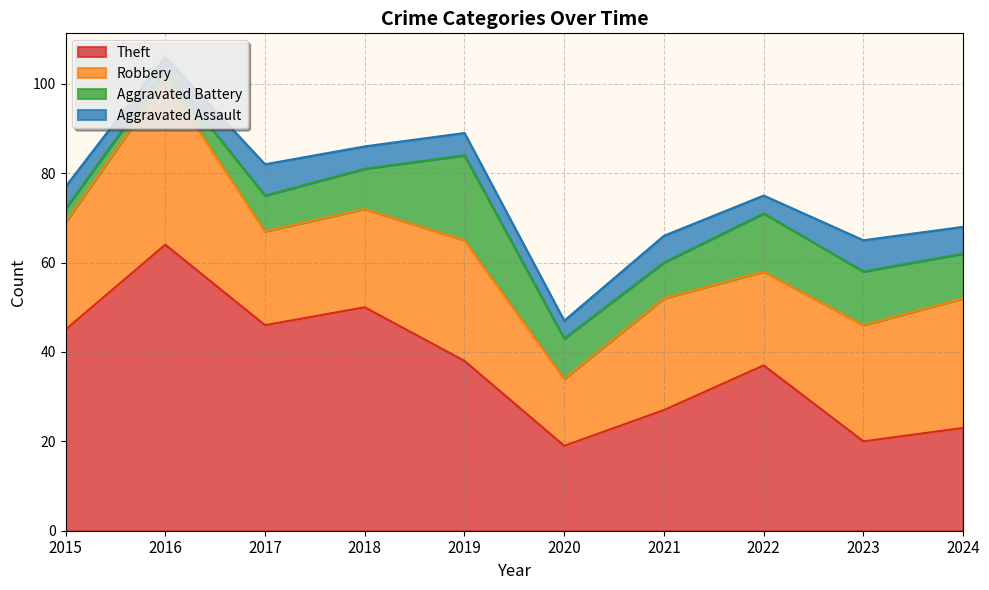

Where is Aggravated Battery nearest to the value 10?

2024